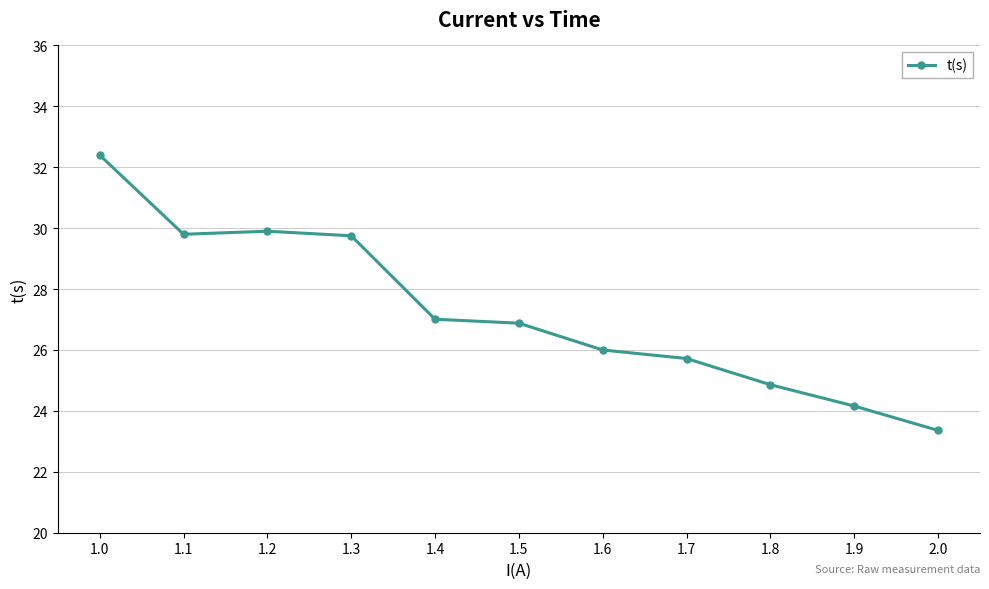

What is the label of the 10th point from the right?

1.1